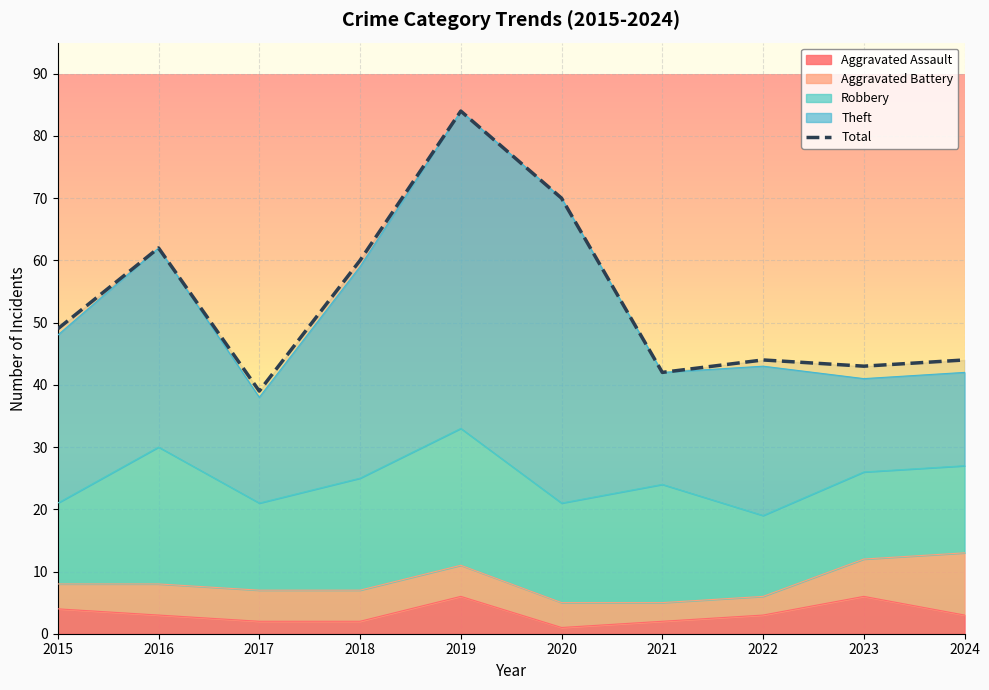

What are all the series names shown in the legend?

Aggravated Assault, Aggravated Battery, Robbery, Theft, Total